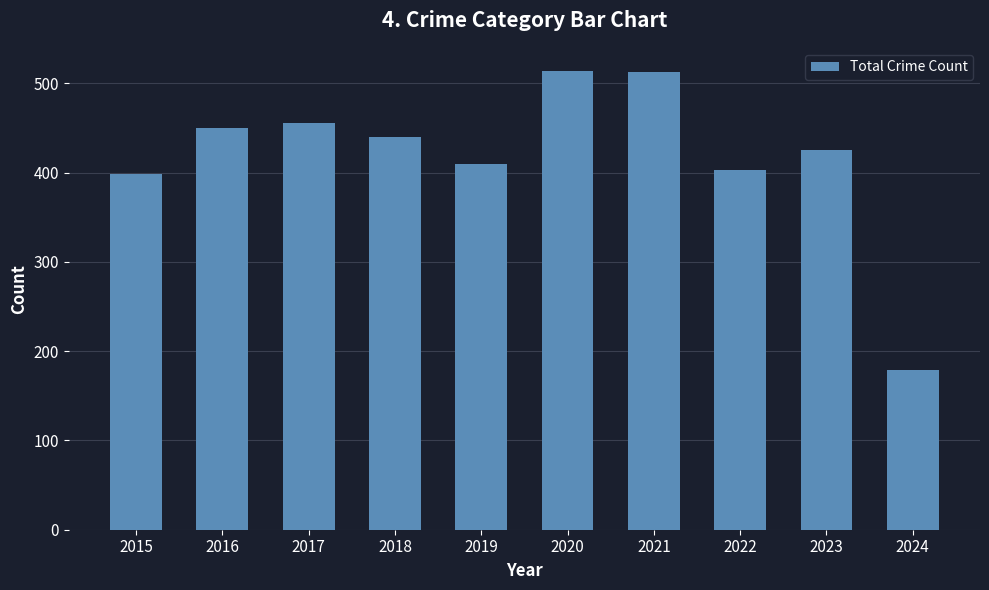

What is the sum of all values?

4187